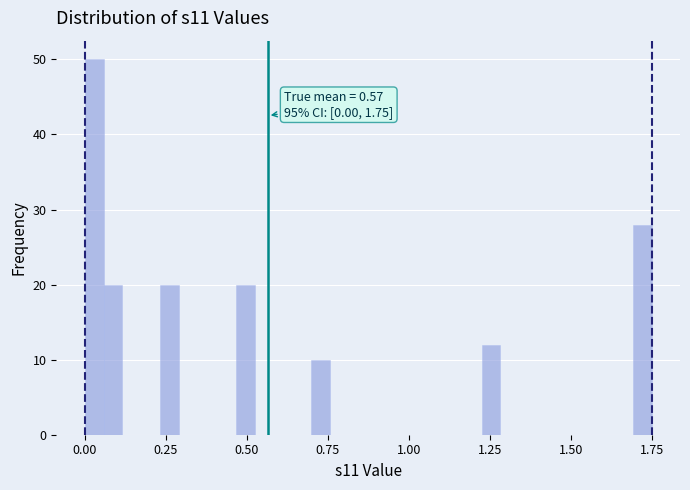

Around what value on the x-axis is the tallest bar? Give the approximate position of its centre, as read against the axis.

0.05